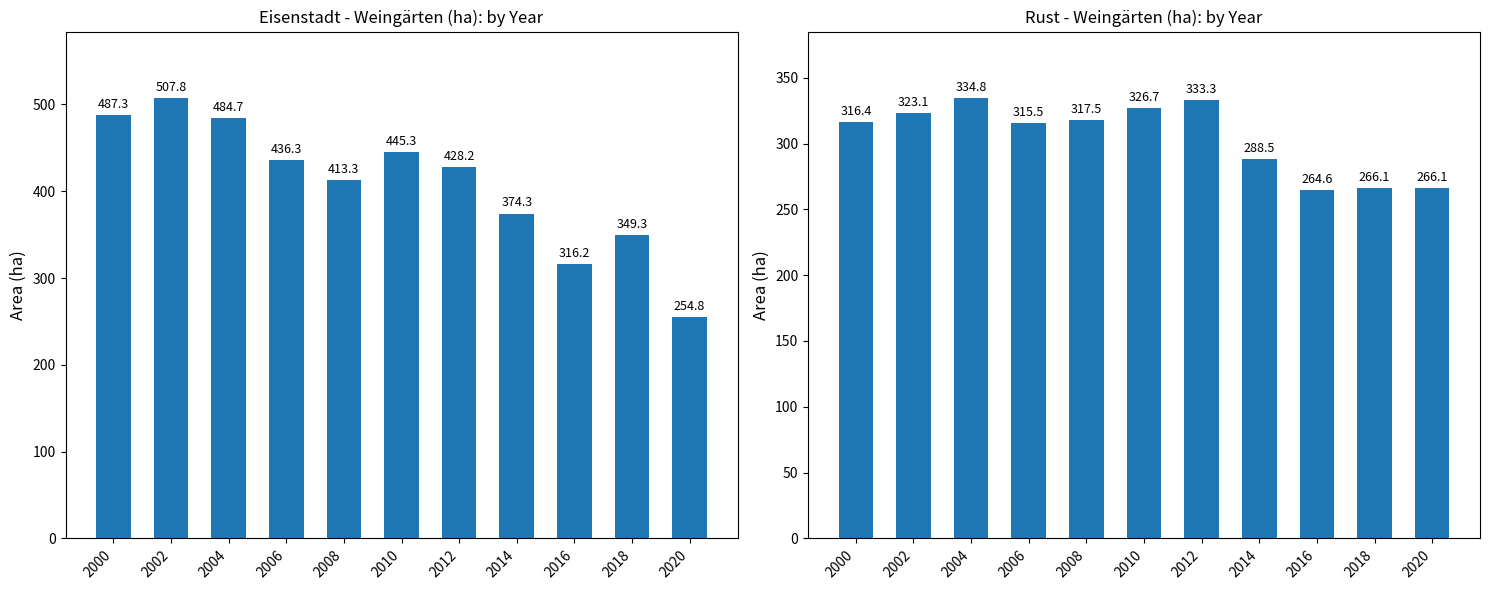

Rank the series by their average value, from lowest to highest.

Rust, Eisenstadt